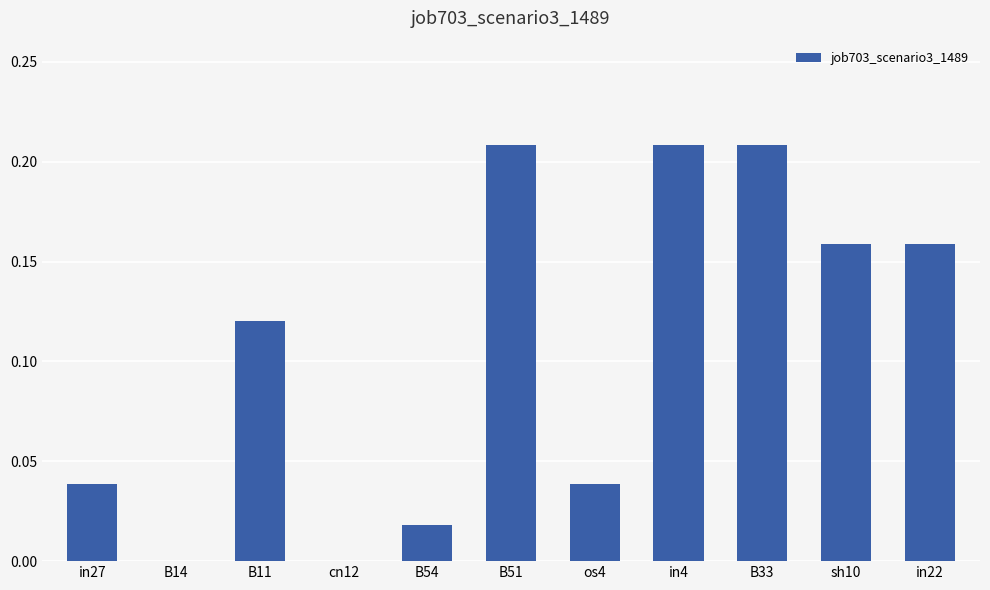

The chart shows a value of 0.1 at os4. True or false?

False